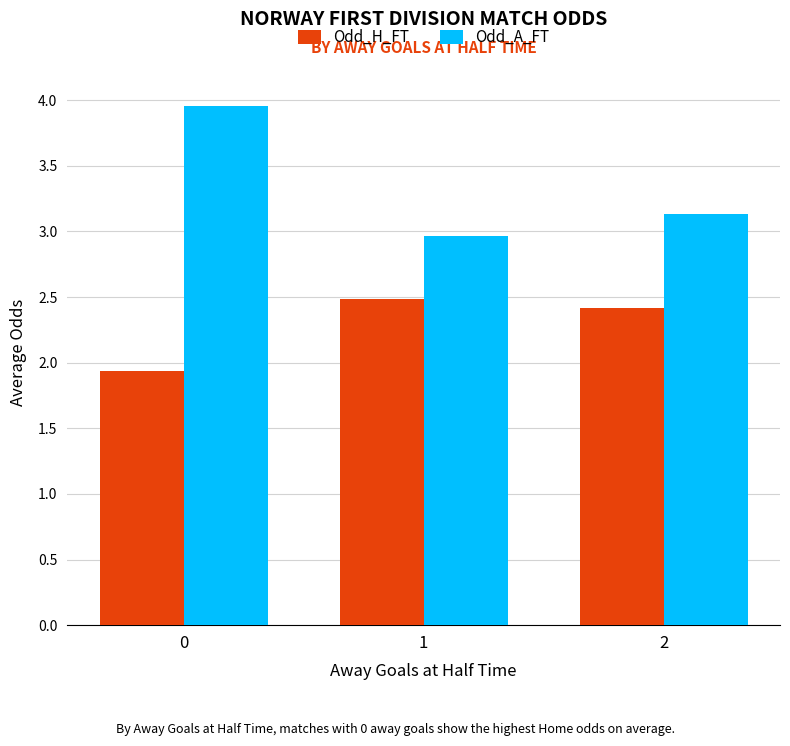

The value of Odd_A_FT at 2 is 1.6. True or false?

False